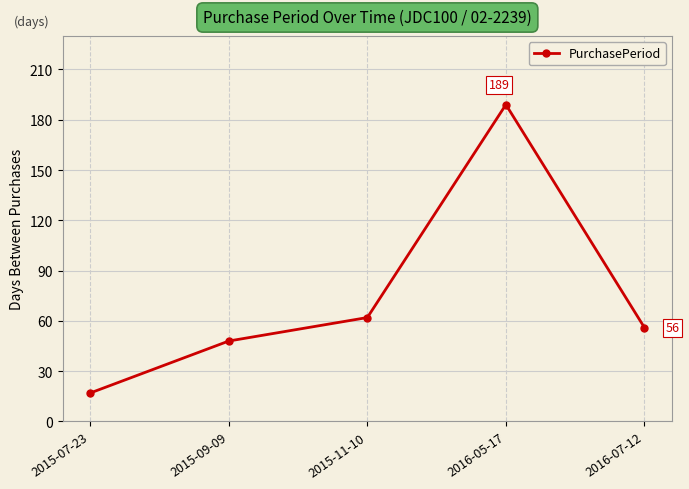

How many data points does each series have?

5